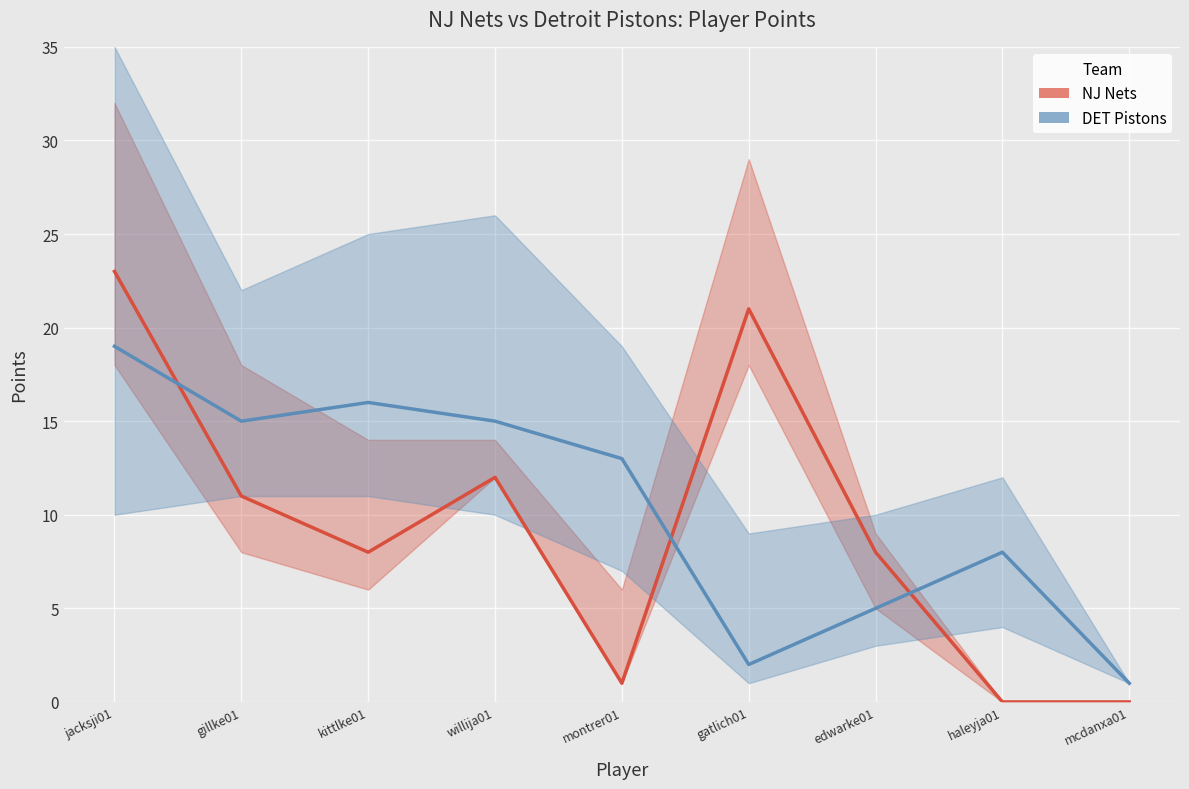

How many values in the DET Pistons PTS series exceed 13?

4